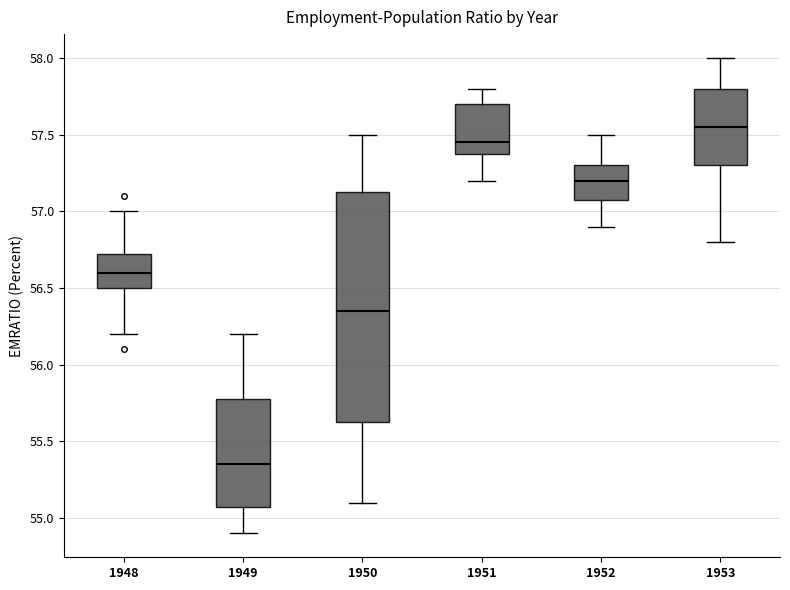

Reading left to right, read every box against the y-axis: the position of its median line, the range the box covers, and the ends of its whiskers. The values are not printed on the chart, so give them approximately, as read against the axis.

1948: median 56.60, box 56.50 to 56.75, whiskers 56.20 to 57.00
1949: median 55.35, box 55.10 to 55.80, whiskers 54.90 to 56.20
1950: median 56.35, box 55.65 to 57.15, whiskers 55.10 to 57.50
1951: median 57.45, box 57.40 to 57.70, whiskers 57.20 to 57.80
1952: median 57.20, box 57.10 to 57.30, whiskers 56.90 to 57.50
1953: median 57.55, box 57.30 to 57.80, whiskers 56.80 to 58.00